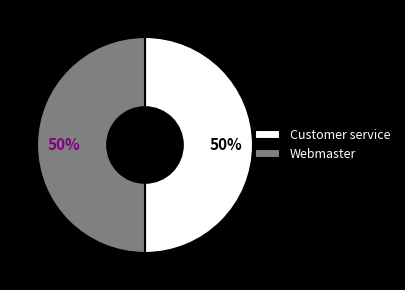

Approximately how many times larger is the value at Webmaster compared to Customer service?

1.0